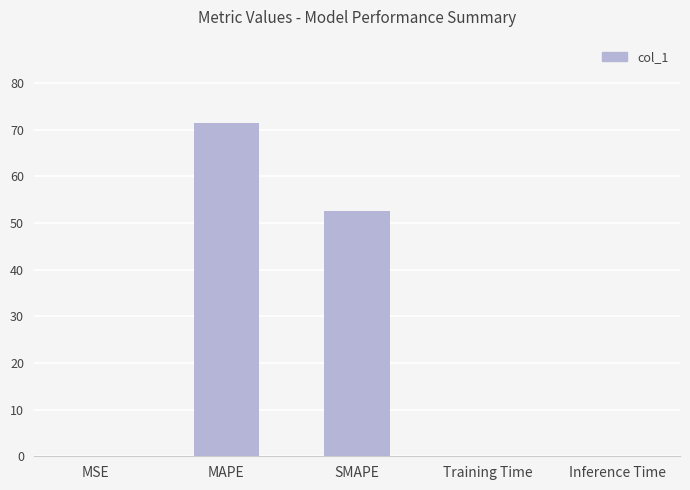

What is the change in value from MSE to MAPE?

+71.3